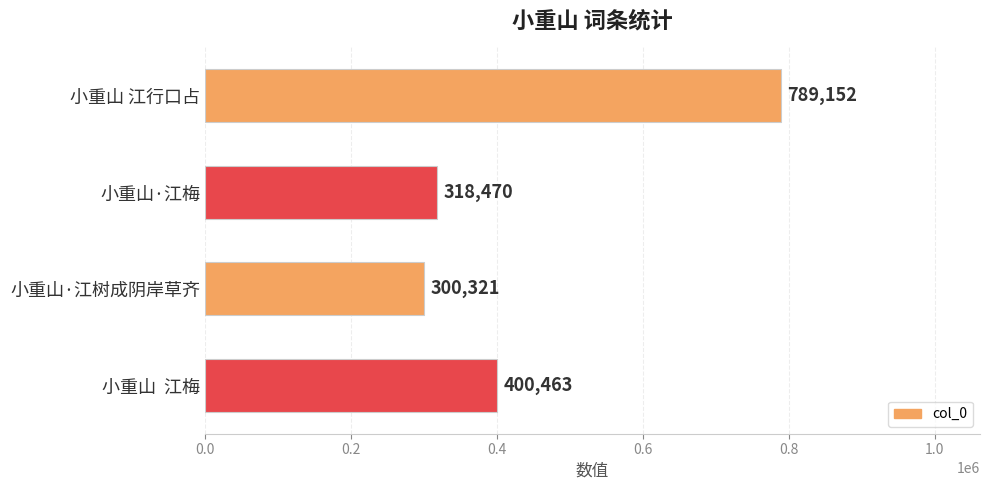

How many categories are shown in the chart?

4